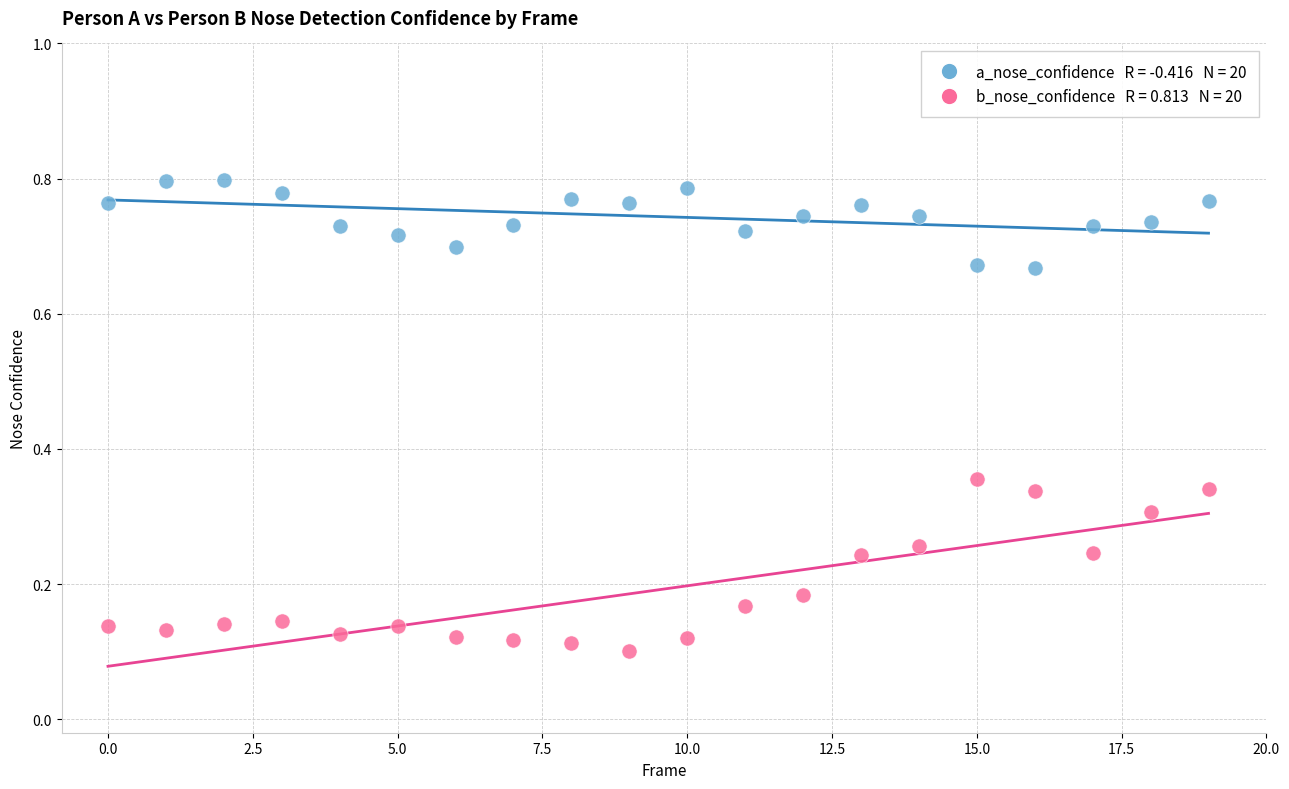

How many data points are displayed?

40